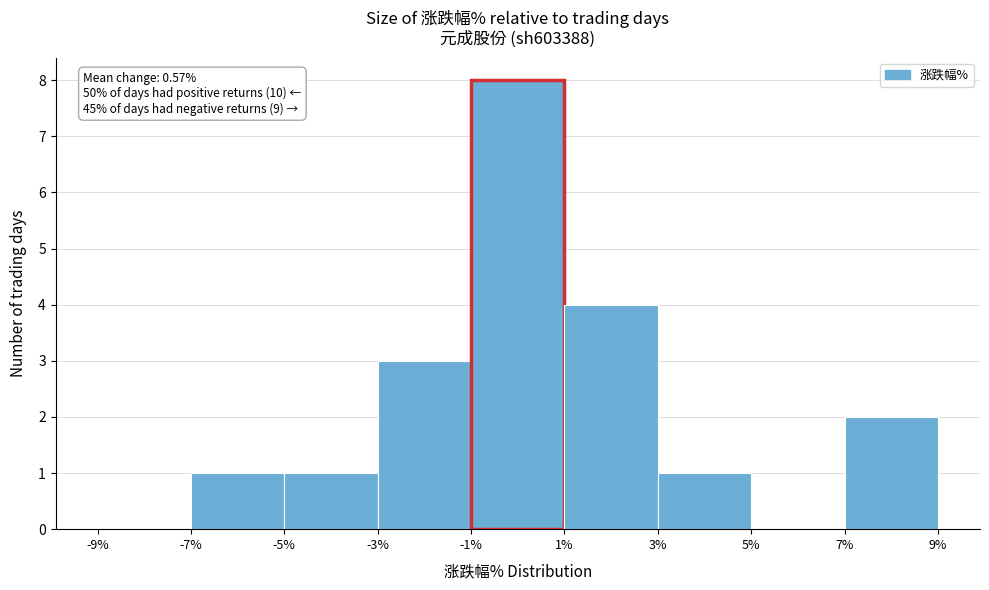

Which range on the x-axis has the tallest bar?

-1% to 1%